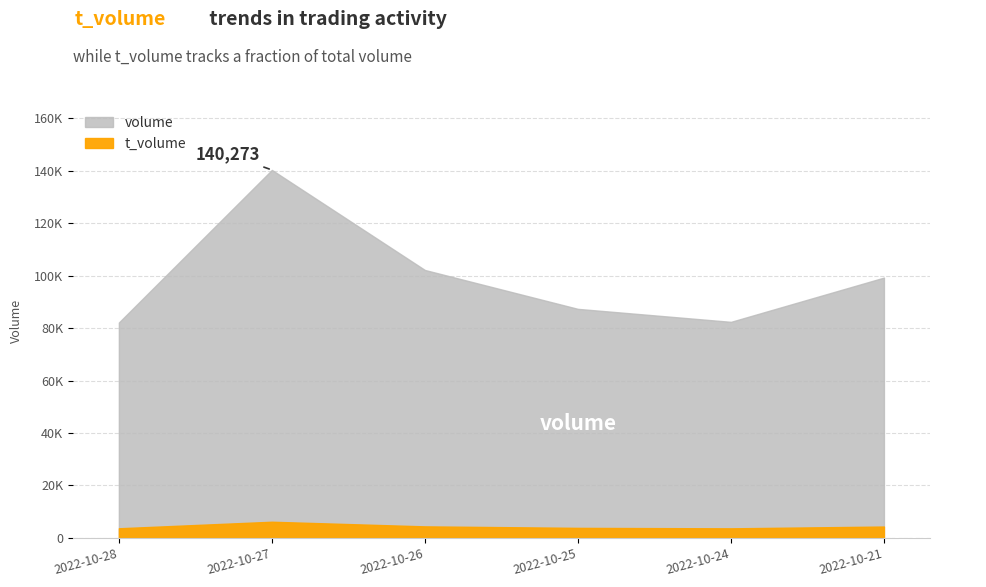

Which series has the largest range (max minus min)?

volume